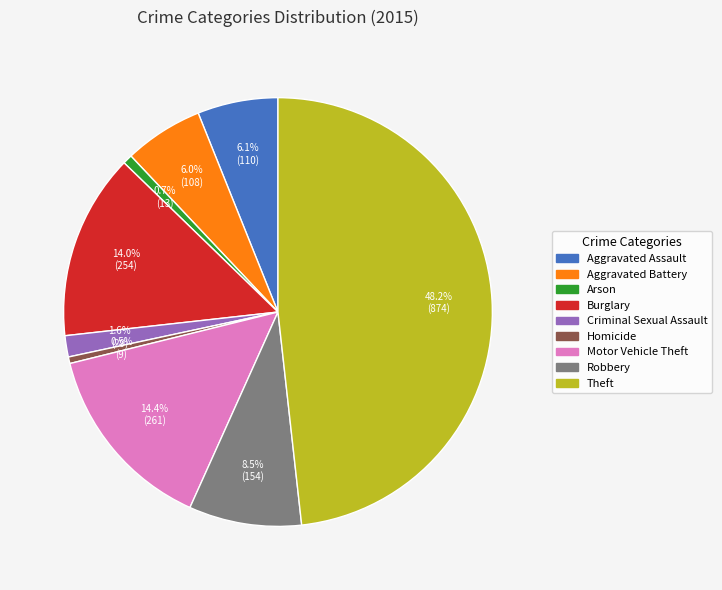

What percentage is the Aggravated Battery slice, to the nearest percent?

6%